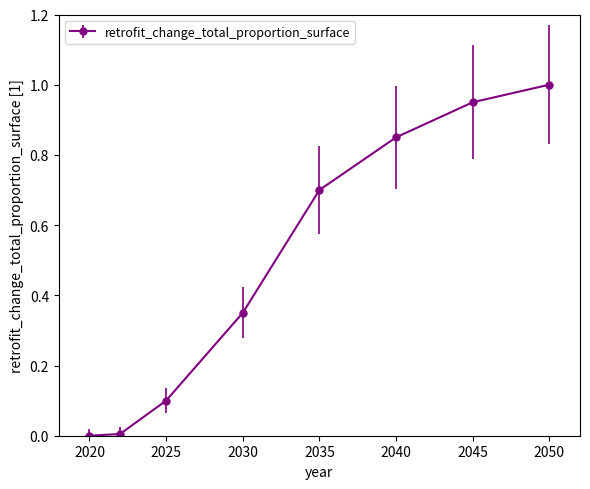

What is the difference between the maximum and minimum values?

1.0